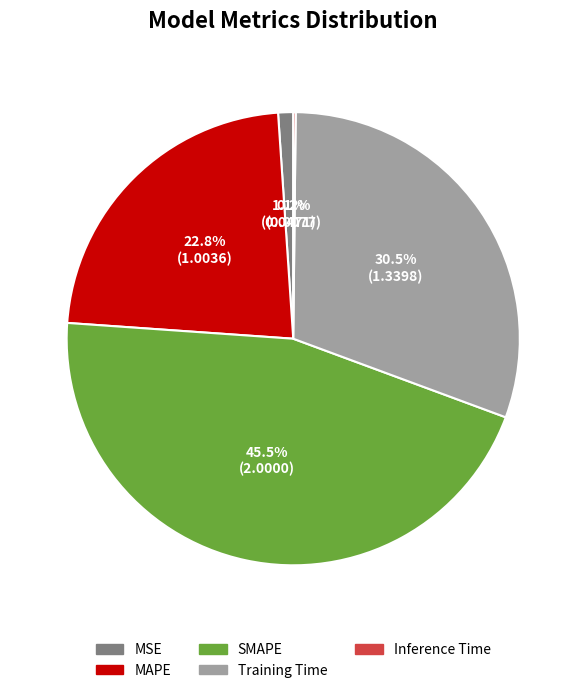

Is there any slice that represents more than half of the pie?

No